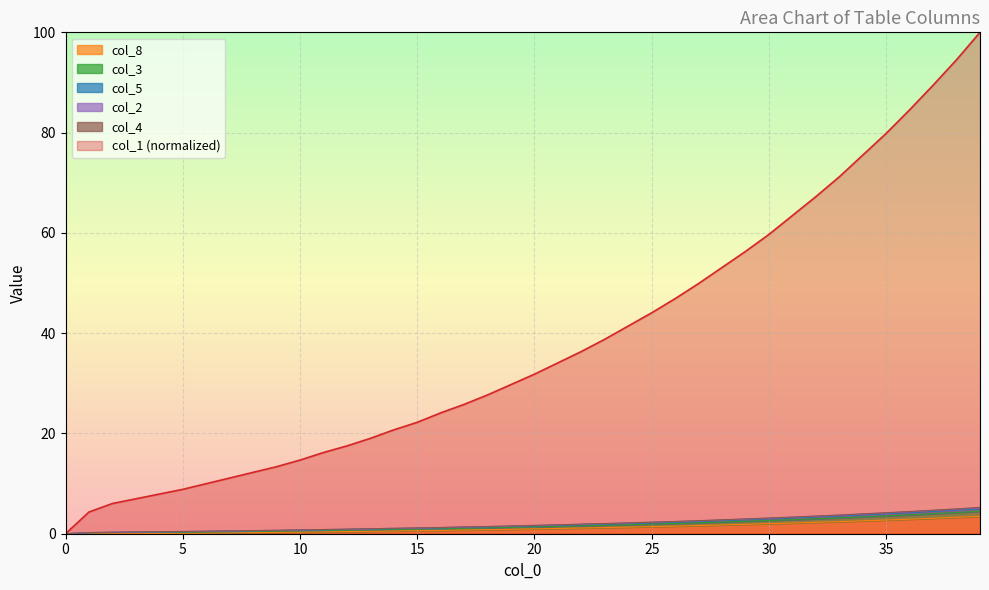

The value of col_3 at 11 is 0.8. True or false?

True